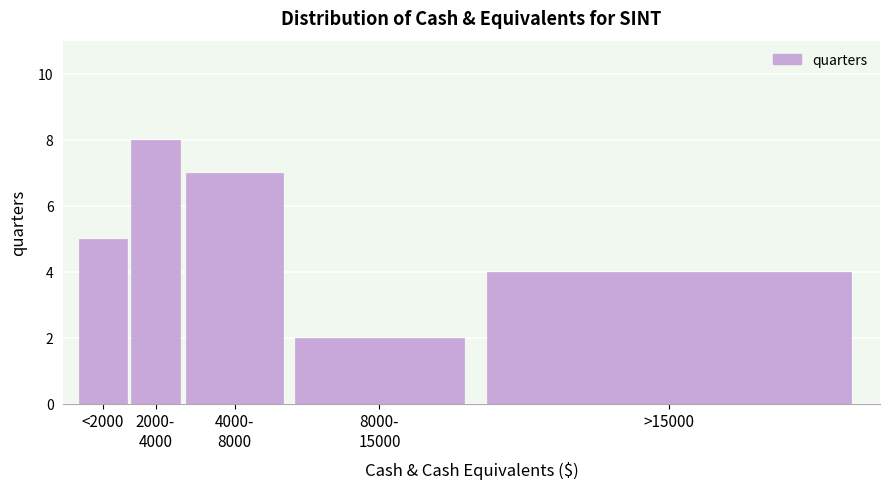

Reading left to right, transcribe all the data shown in this chart.

5	8	7	2	4